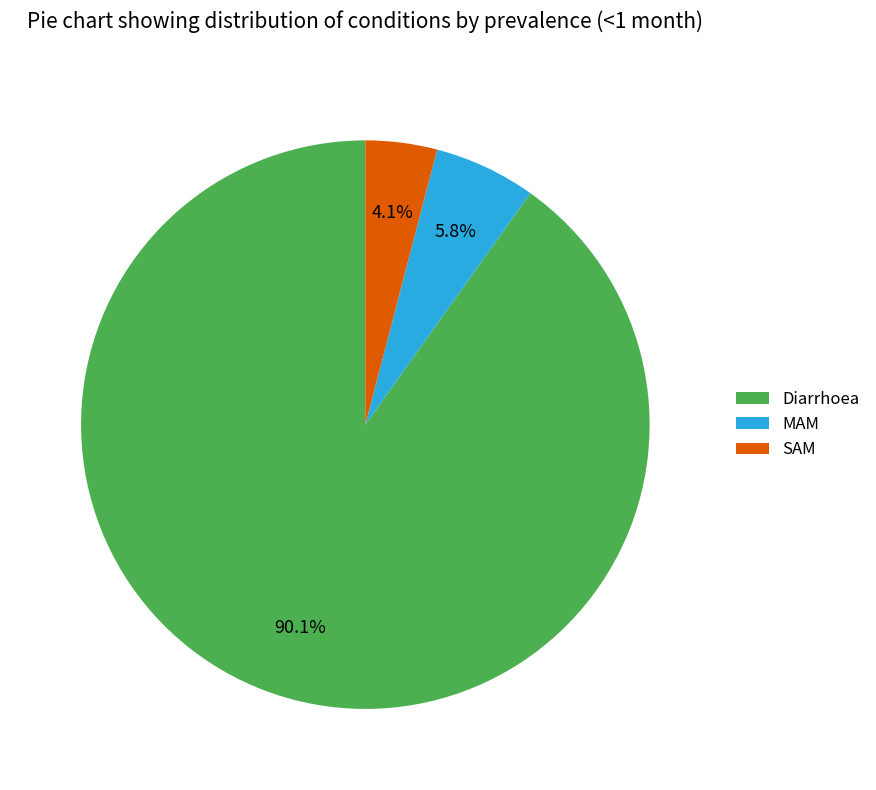

To the nearest percent, what percentage of the pie is Diarrhoea?

90%